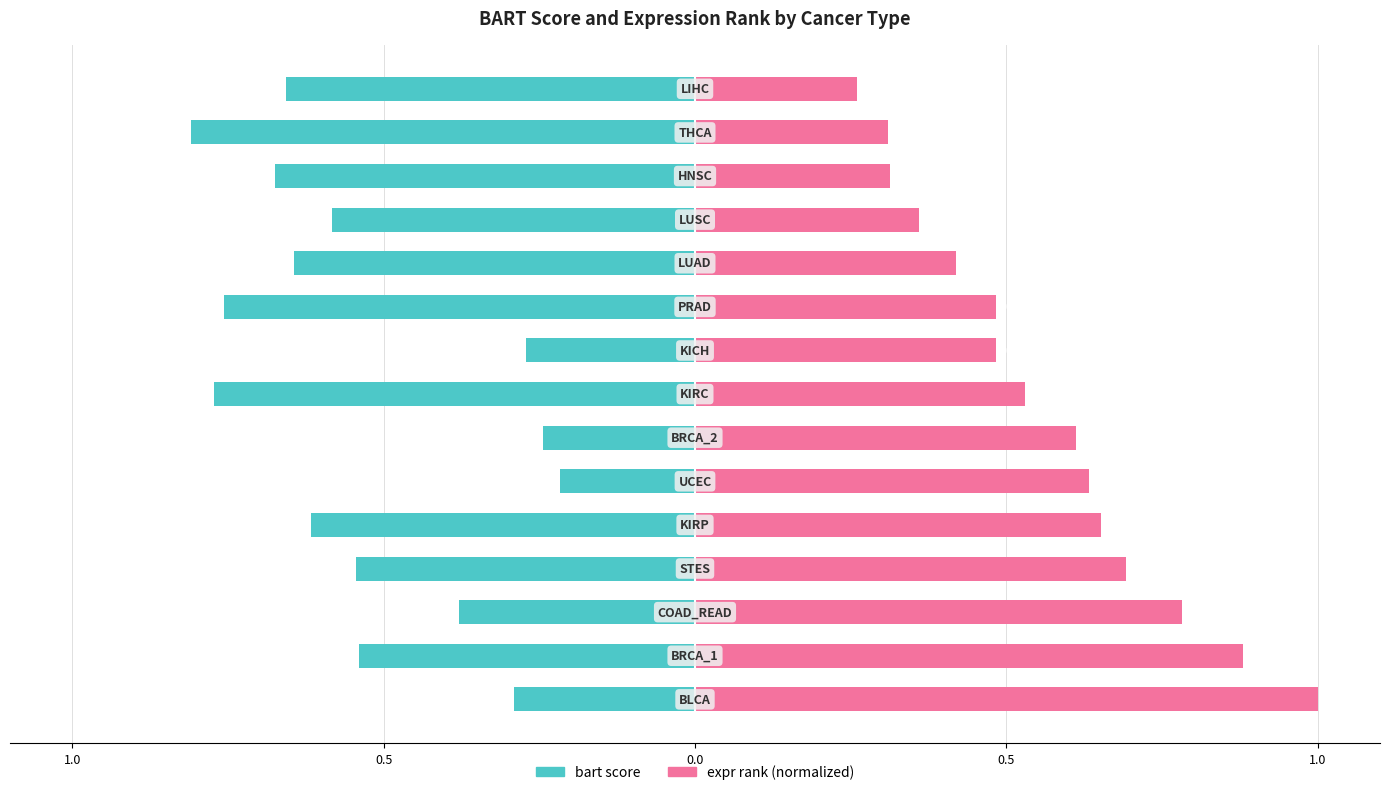

Rank the series by their maximum value, from highest to lowest.

expr, bart